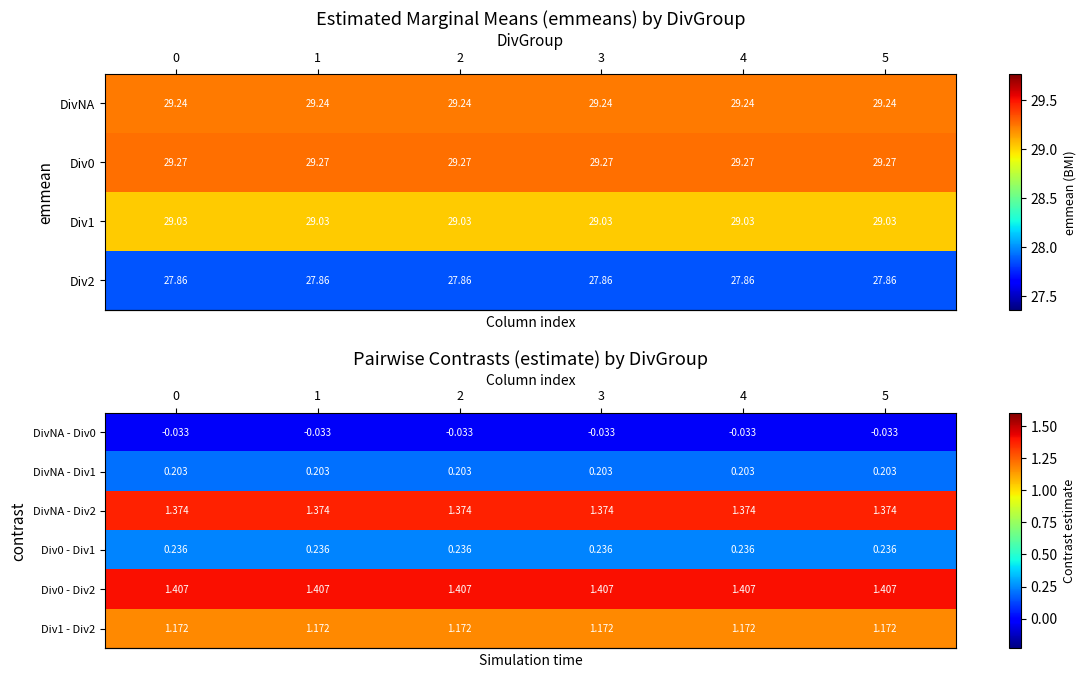

Rank the series by their maximum value, from highest to lowest.

row_4, row_2, row_5, row_3, row_1, row_0